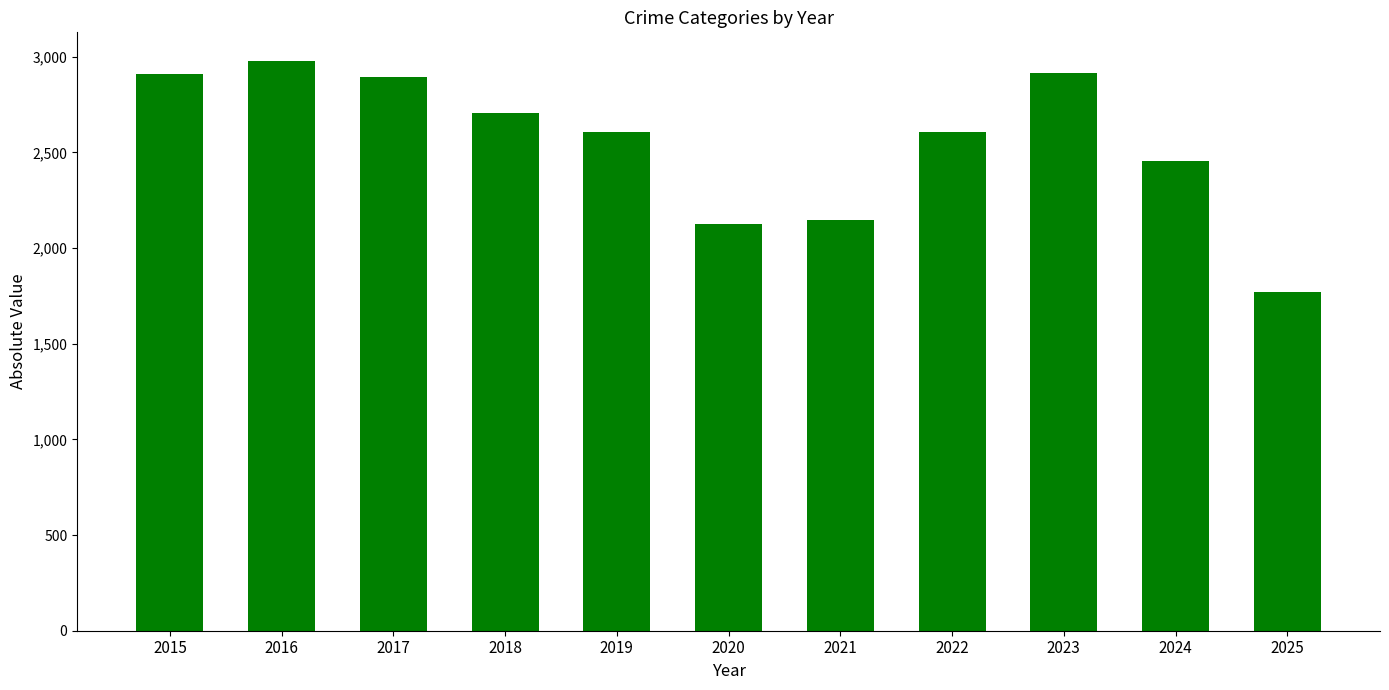

What is the change in value from 2015 to 2020?

-784